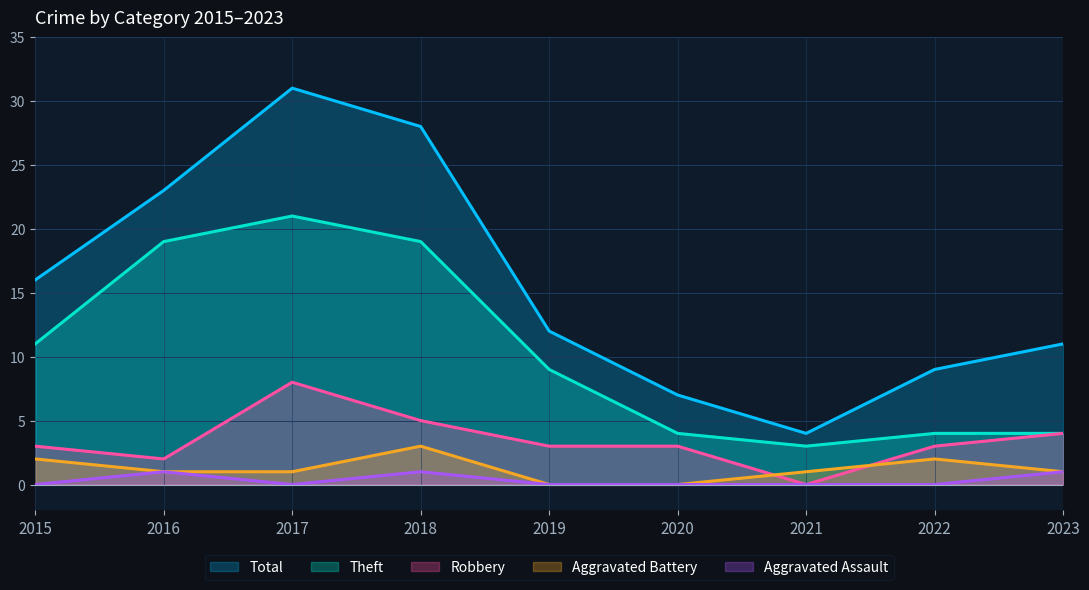

How many interior local valleys does the Robbery series have?

2